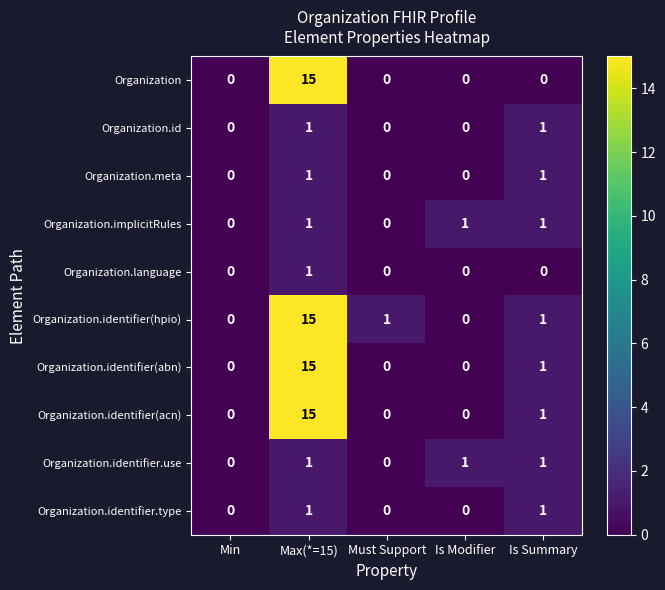

What is the maximum value for Organization?

15